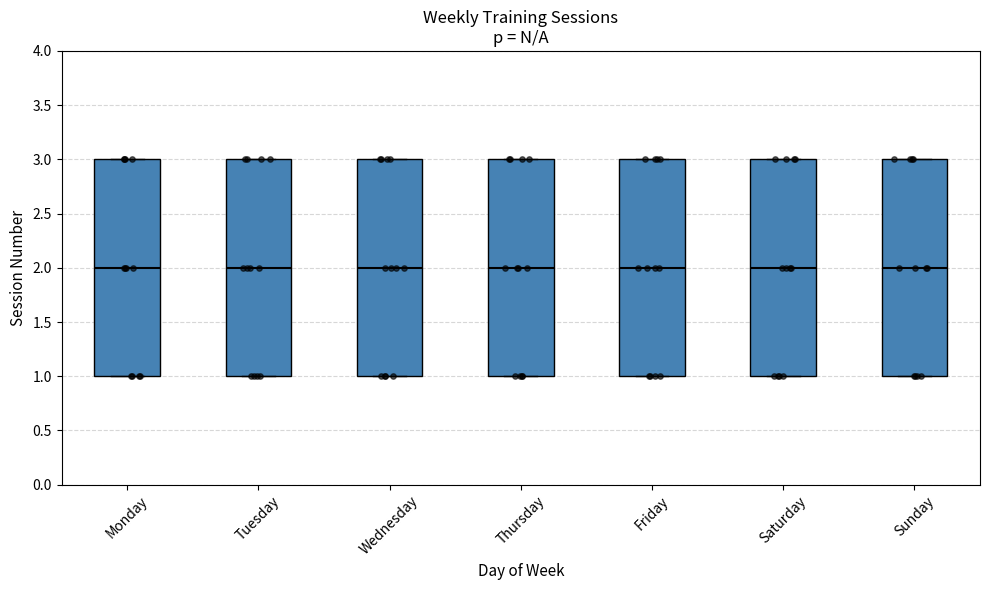

Reading left to right, read every box against the y-axis: the position of its median line, the range the box covers, and the ends of its whiskers. The values are not printed on the chart, so give them approximately, as read against the axis.

Monday: median 2, box 1 to 3, whiskers 1 to 3
Tuesday: median 2, box 1 to 3, whiskers 1 to 3
Wednesday: median 2, box 1 to 3, whiskers 1 to 3
Thursday: median 2, box 1 to 3, whiskers 1 to 3
Friday: median 2, box 1 to 3, whiskers 1 to 3
Saturday: median 2, box 1 to 3, whiskers 1 to 3
Sunday: median 2, box 1 to 3, whiskers 1 to 3